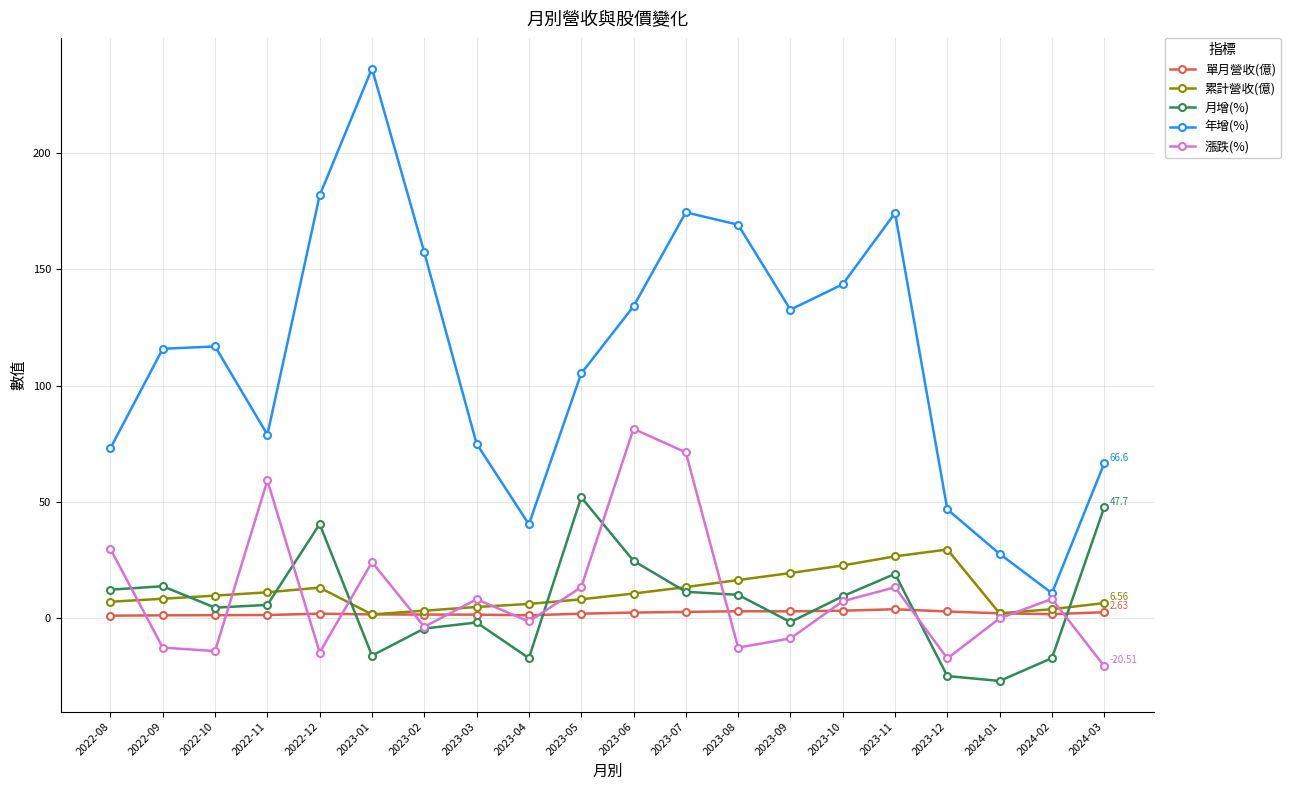

Is this an area chart (filled region under the line)?

No